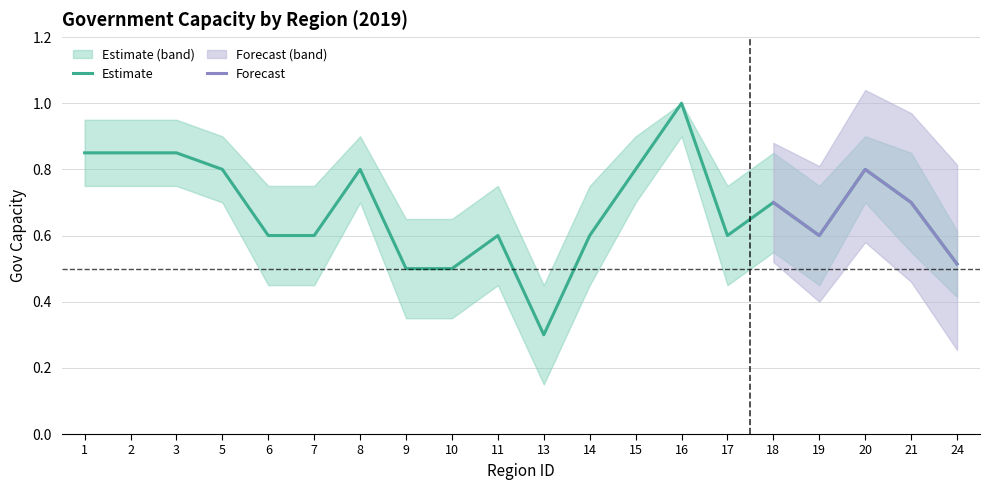

What is the value of the lower_2019 point at the 11th from the left?

0.1